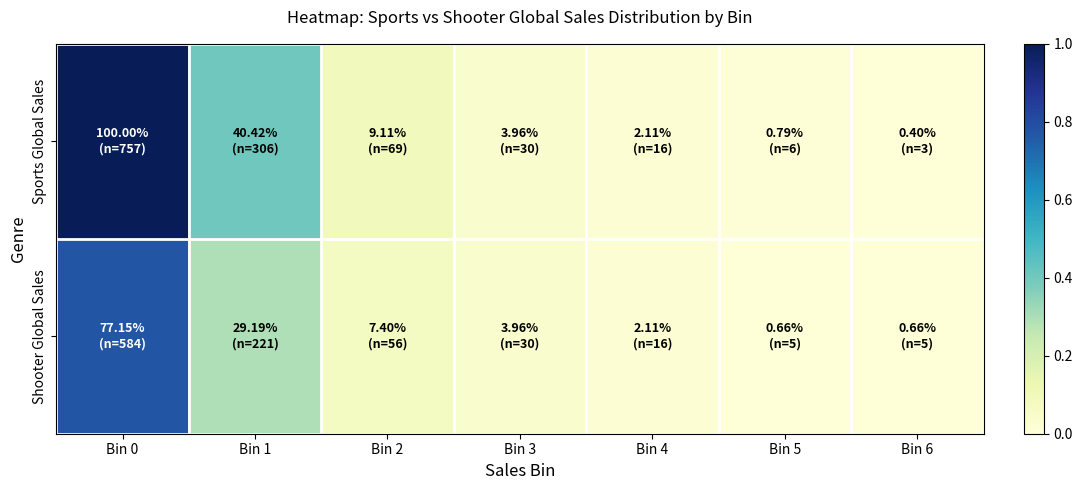

Which series changed the most between Bin 3 and Bin 5?

Shooter Global Sales